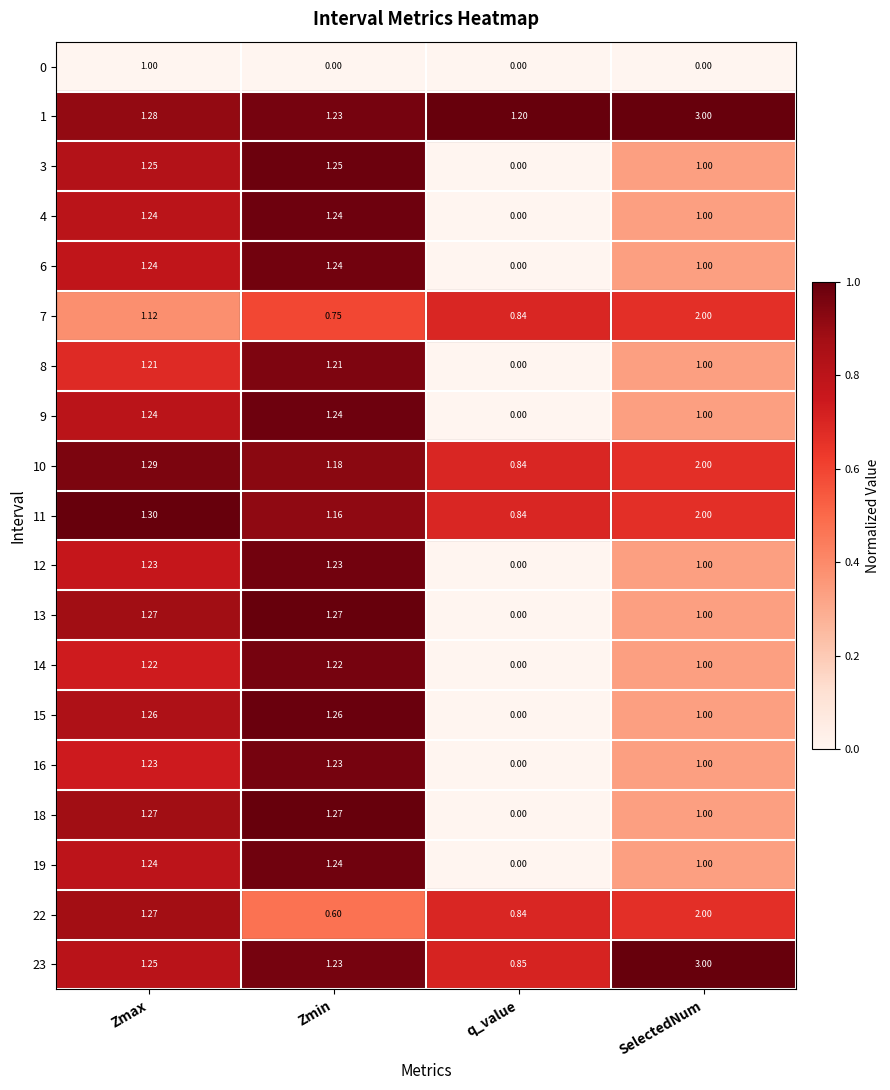

At which category is the sum across all series the highest?

SelectedNum